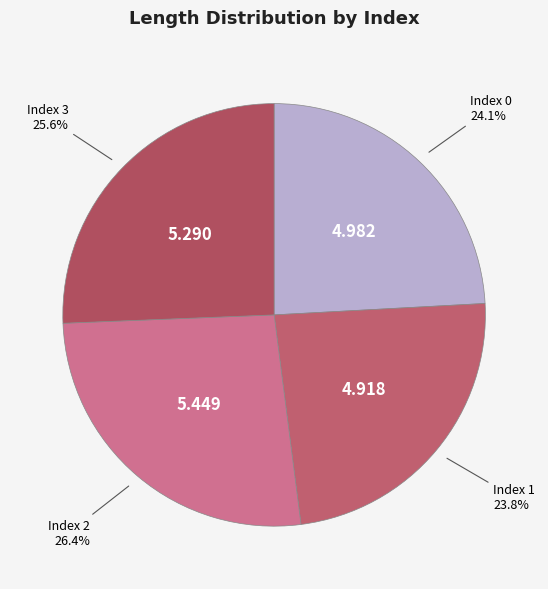

How many segments does this pie chart have?

4